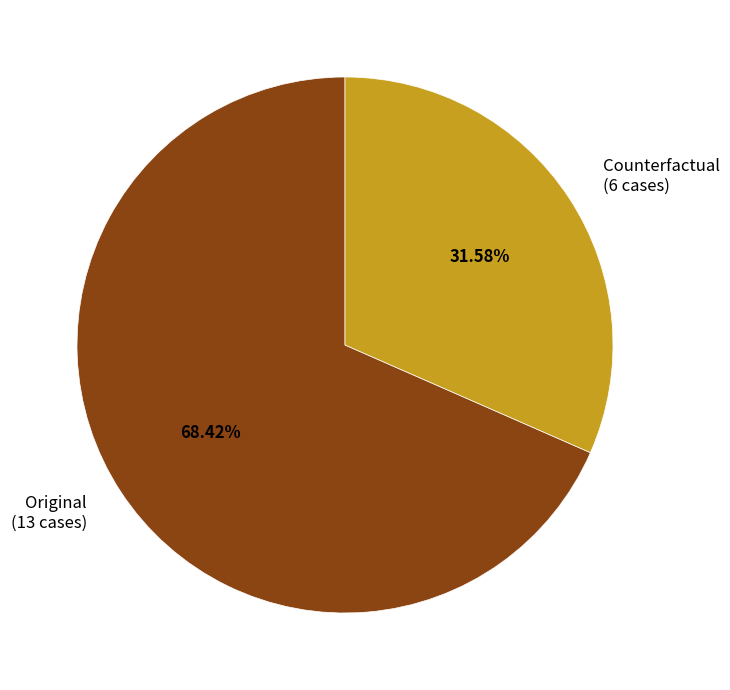

What portion of the pie excludes Original?

31.6%